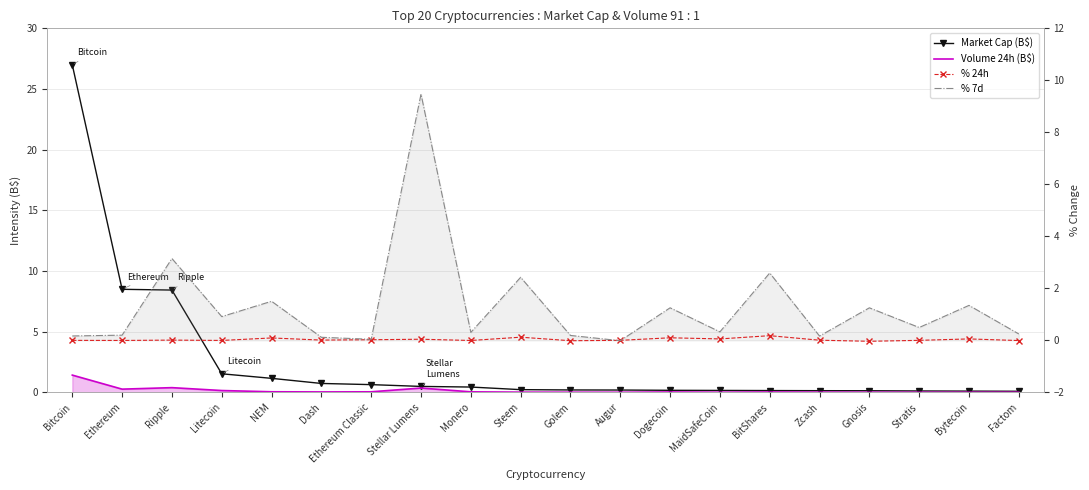

True or false: Volume 24h (B$) and Market Cap (B$) intersect in this chart.

False